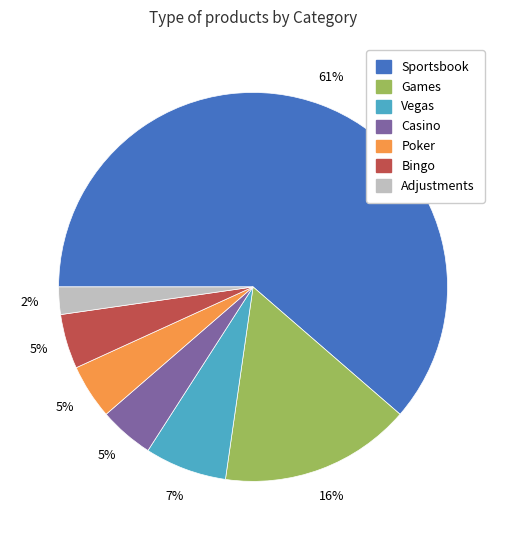

Is it true that Vegas is 7% of the pie?

True